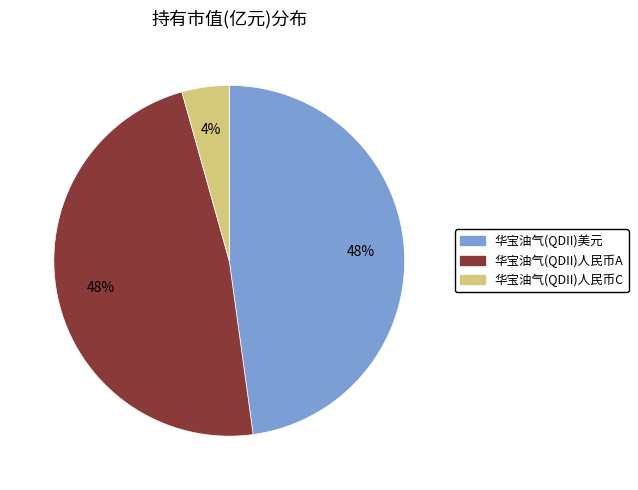

What is the smallest slice in the pie chart?

华宝油气(QDII)人民币C